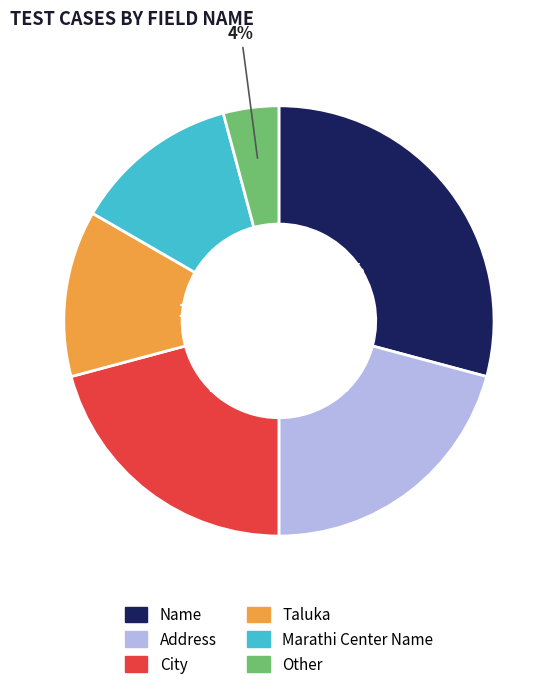

Which slice is the smallest?

Other